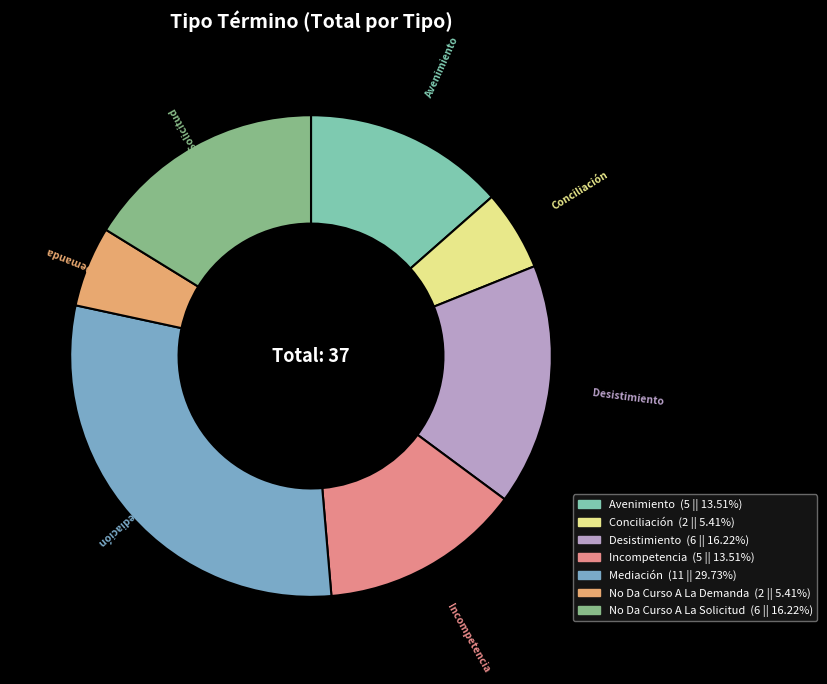

How many segments does this pie chart have?

7